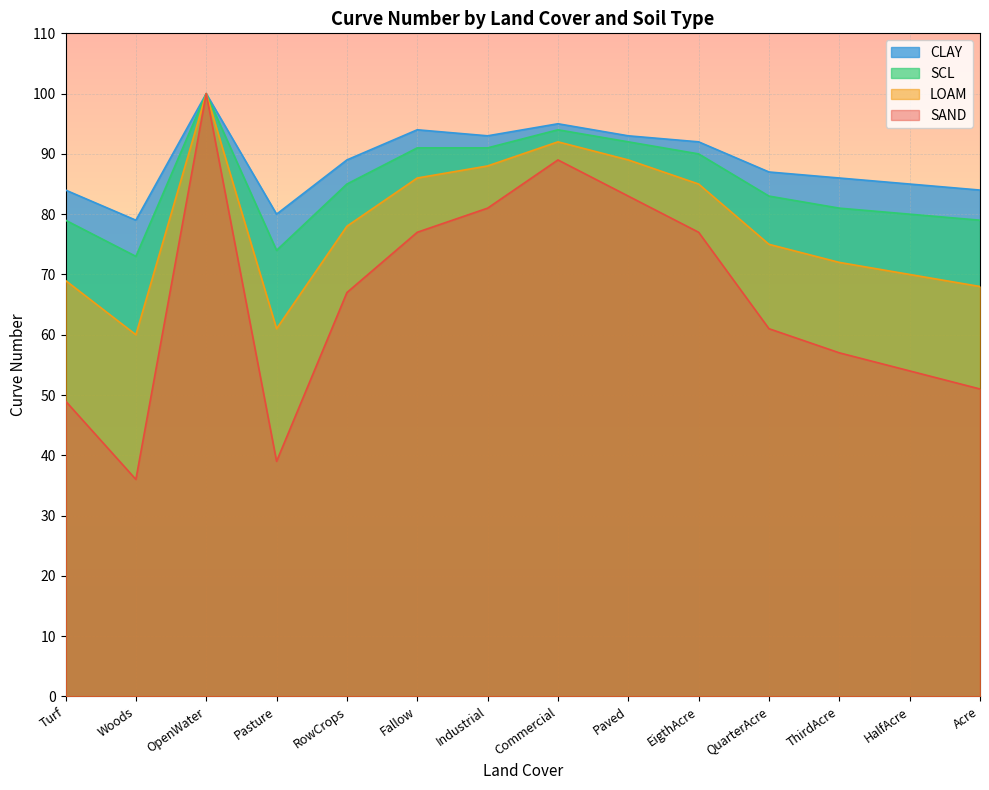

Where is CLAY nearest to the value 89?

RowCrops